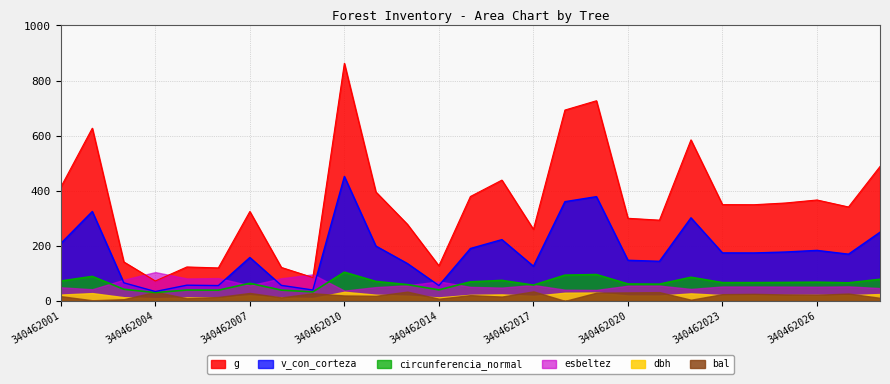

What are all the series names shown in the legend?

g, v_con_corteza, circunferencia_normal, esbeltez, dbh, bal